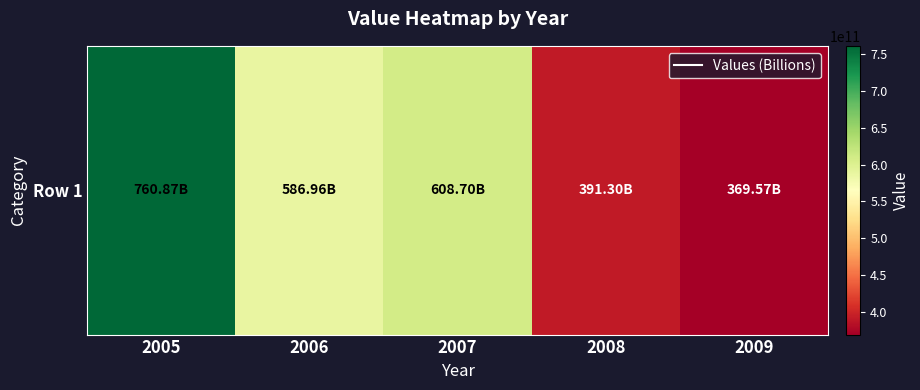

What is the change in value from 2005 to 2008?

-369565217391.3